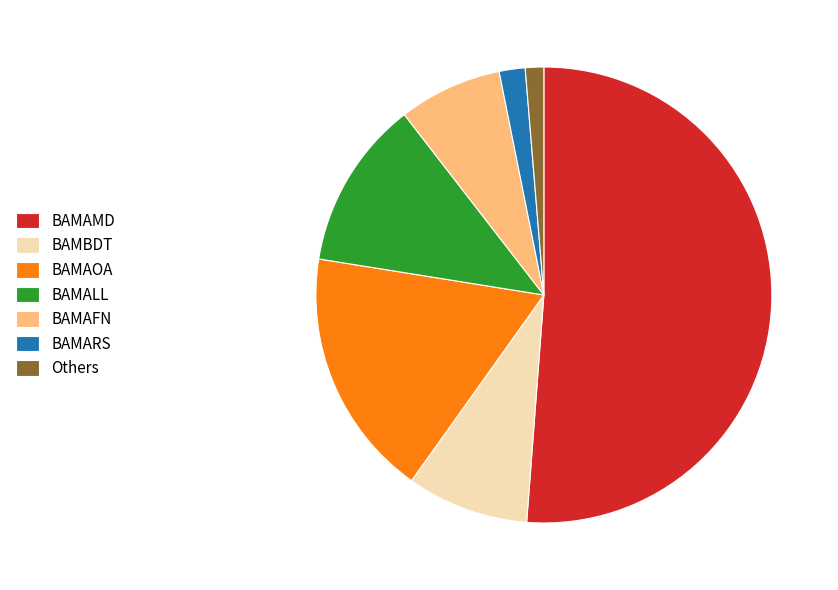

Do BAMAFN and Others together represent more than half of the pie?

No